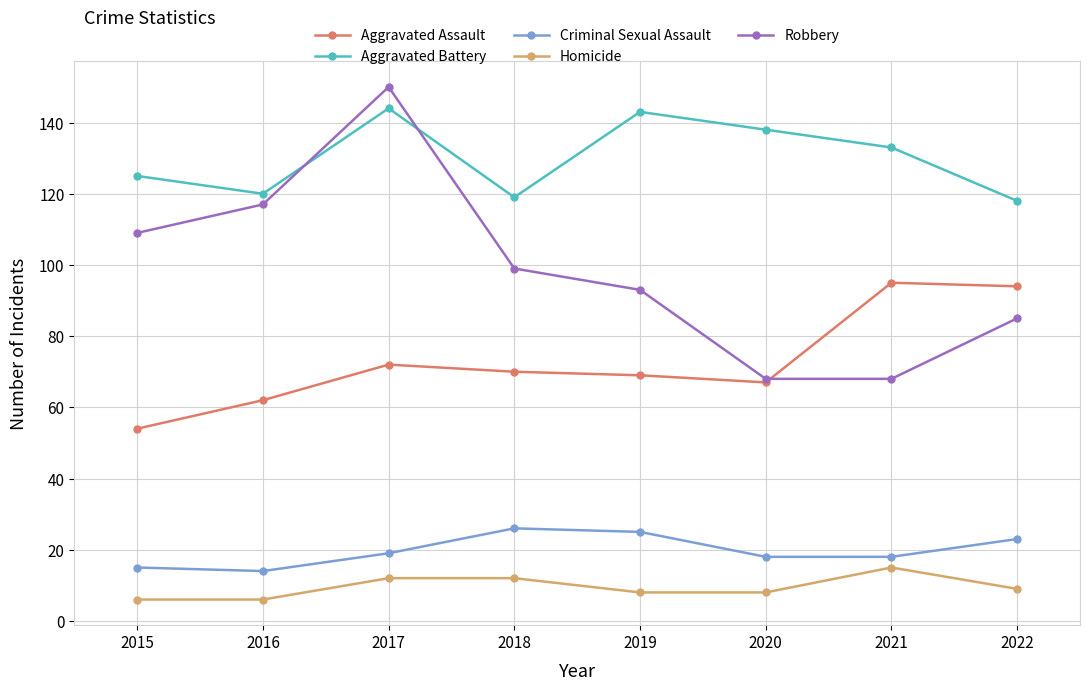

Which series has the largest total across all categories?

Aggravated Battery